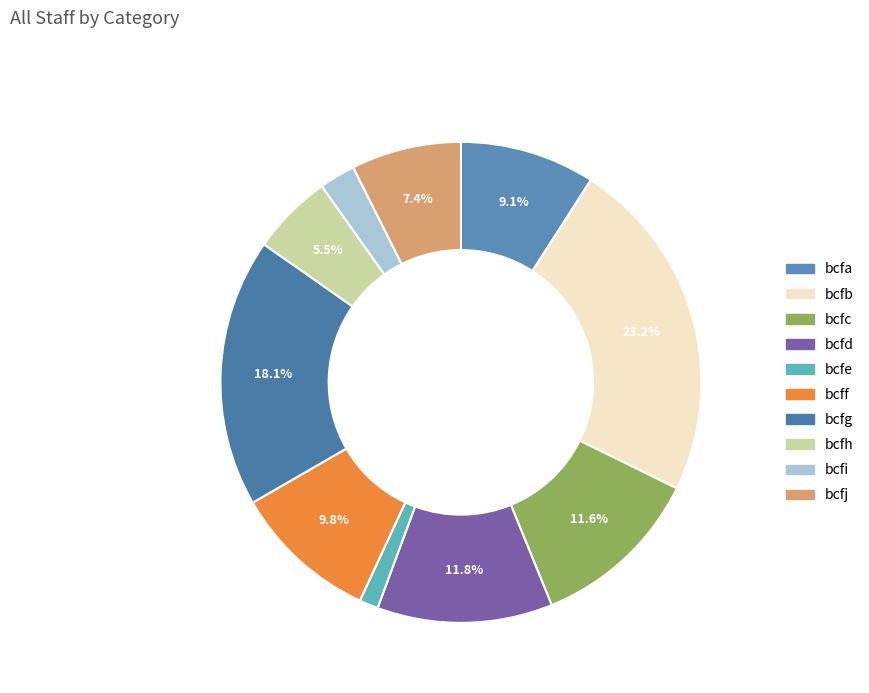

True or false: bcfc accounts for 12% of the total.

True